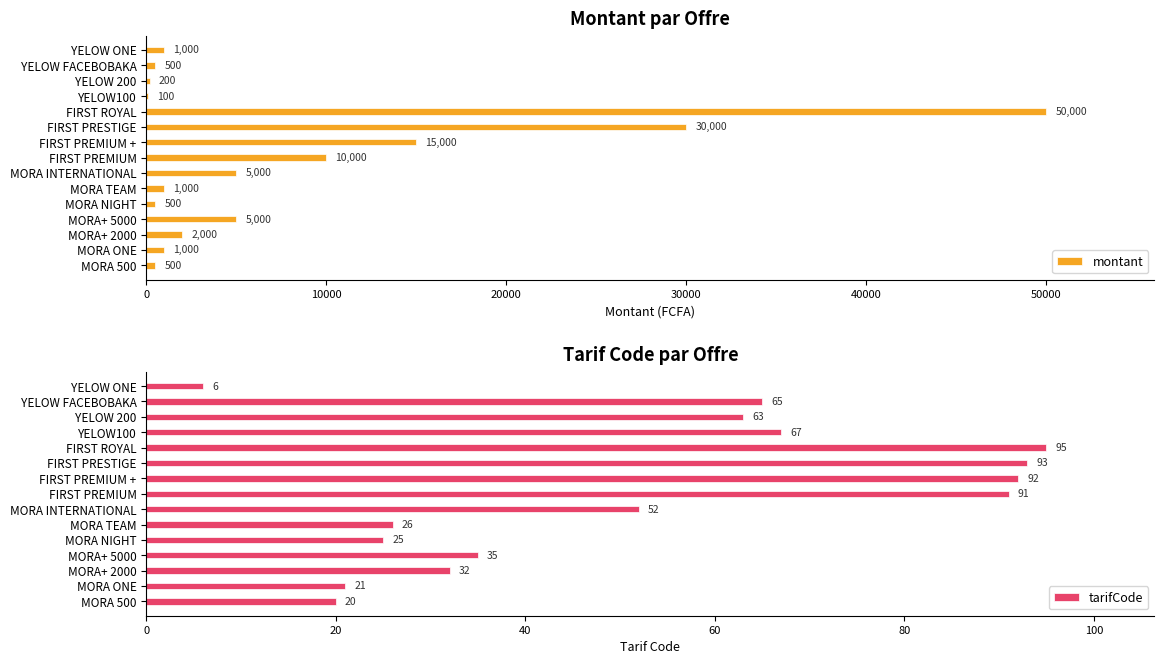

What is the value of the tarifCode bar at the 6th from the left?

26